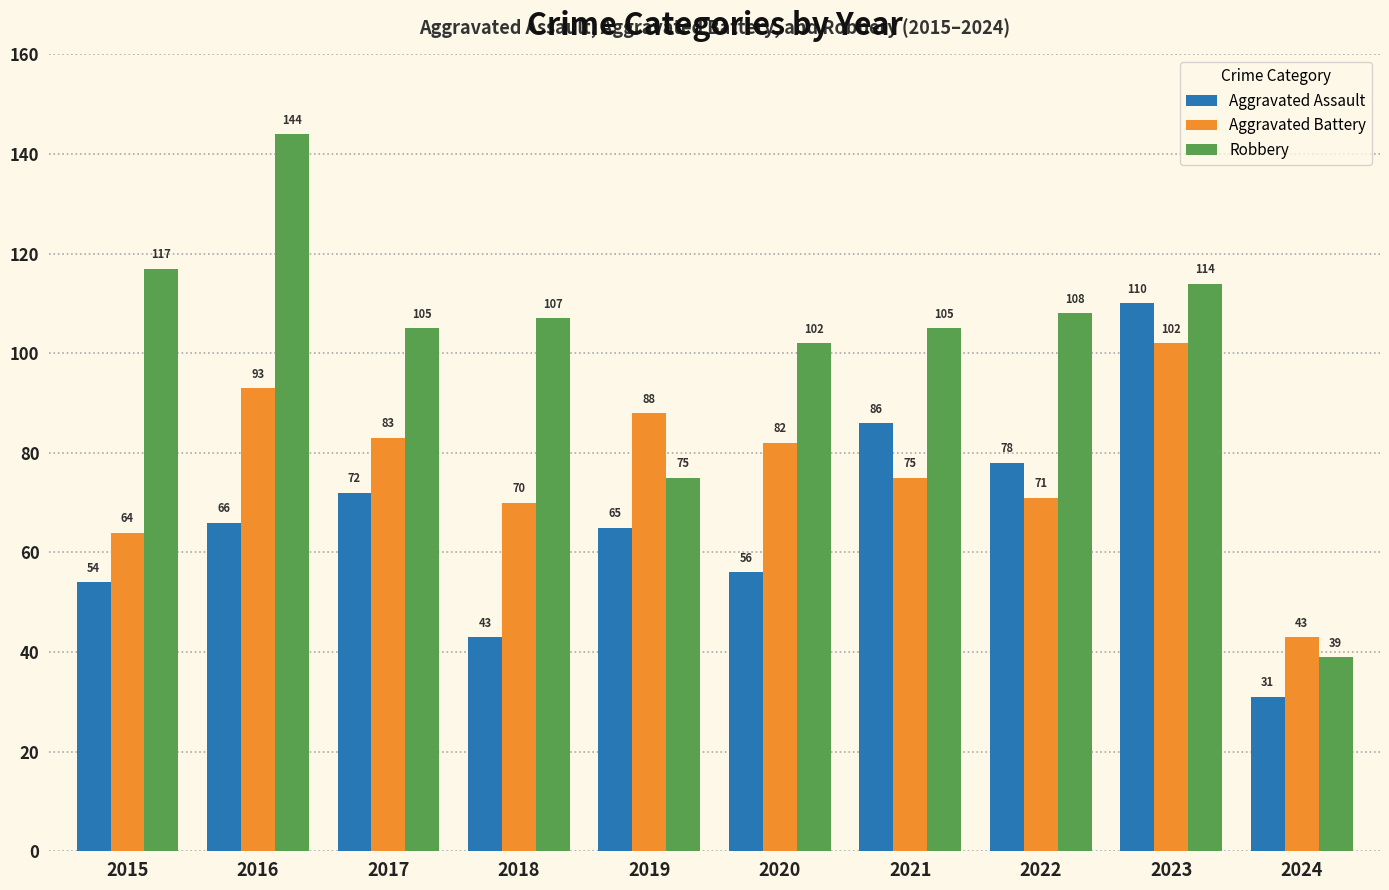

What is the value of the Aggravated Battery bar at the 9th from the left?

102